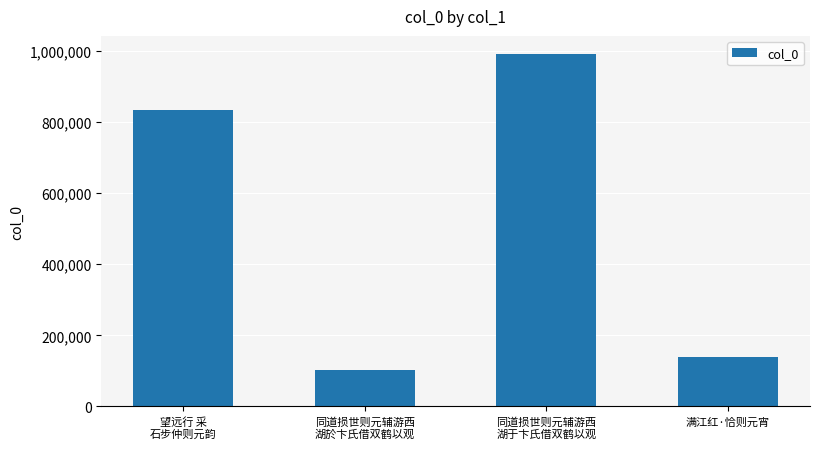

What is the change in value from 望远行 采
石步仲则元韵 to 同道损世则元辅游西
湖於卞氏借双鹤以观?

-730690